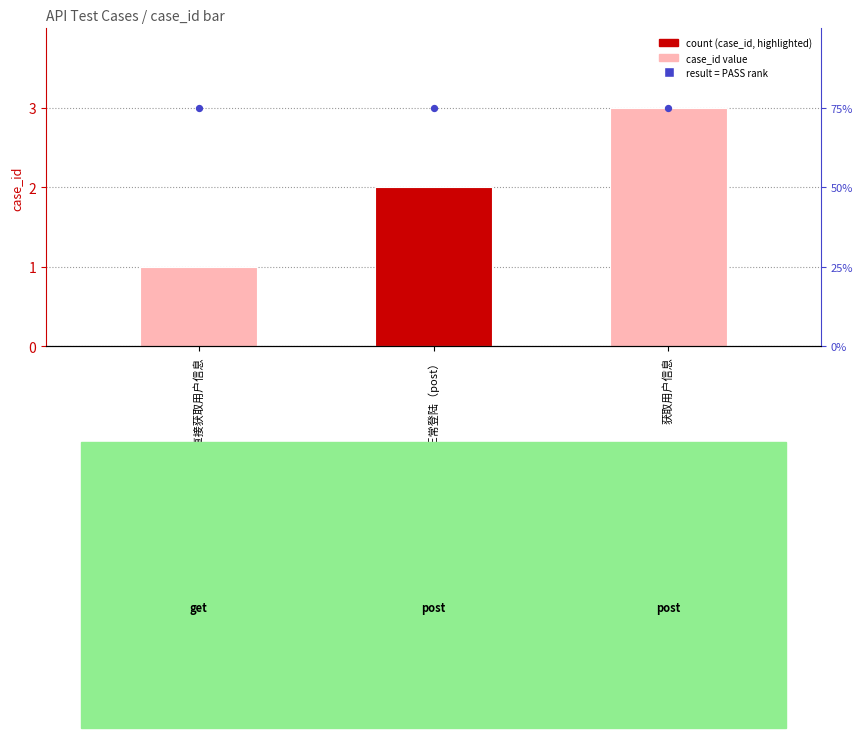

Which series has the largest Y range (max minus min)?

case_id